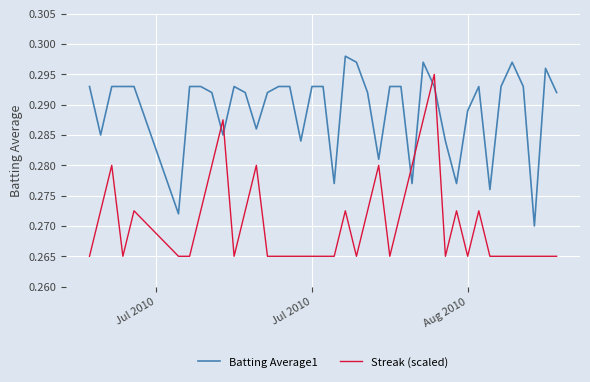

After their last crossing, which series has the higher values: Batting Average1 or Streak (scaled)?

Batting Average1